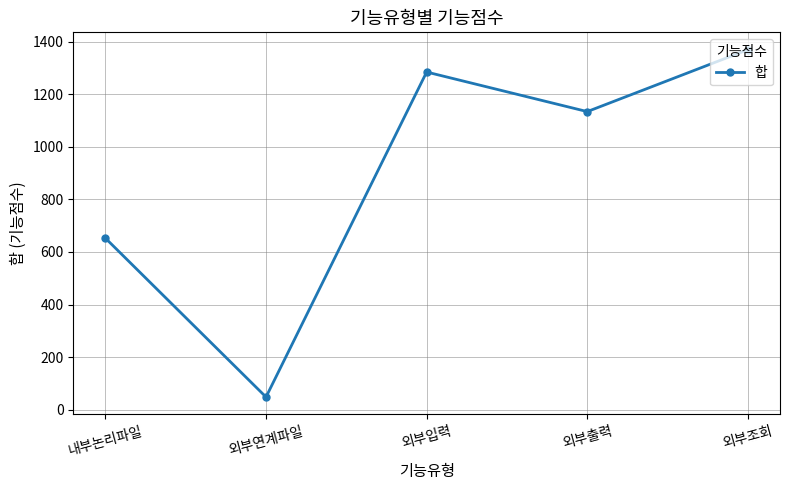

The value at 외부조회 is 1368.9. True or false?

True